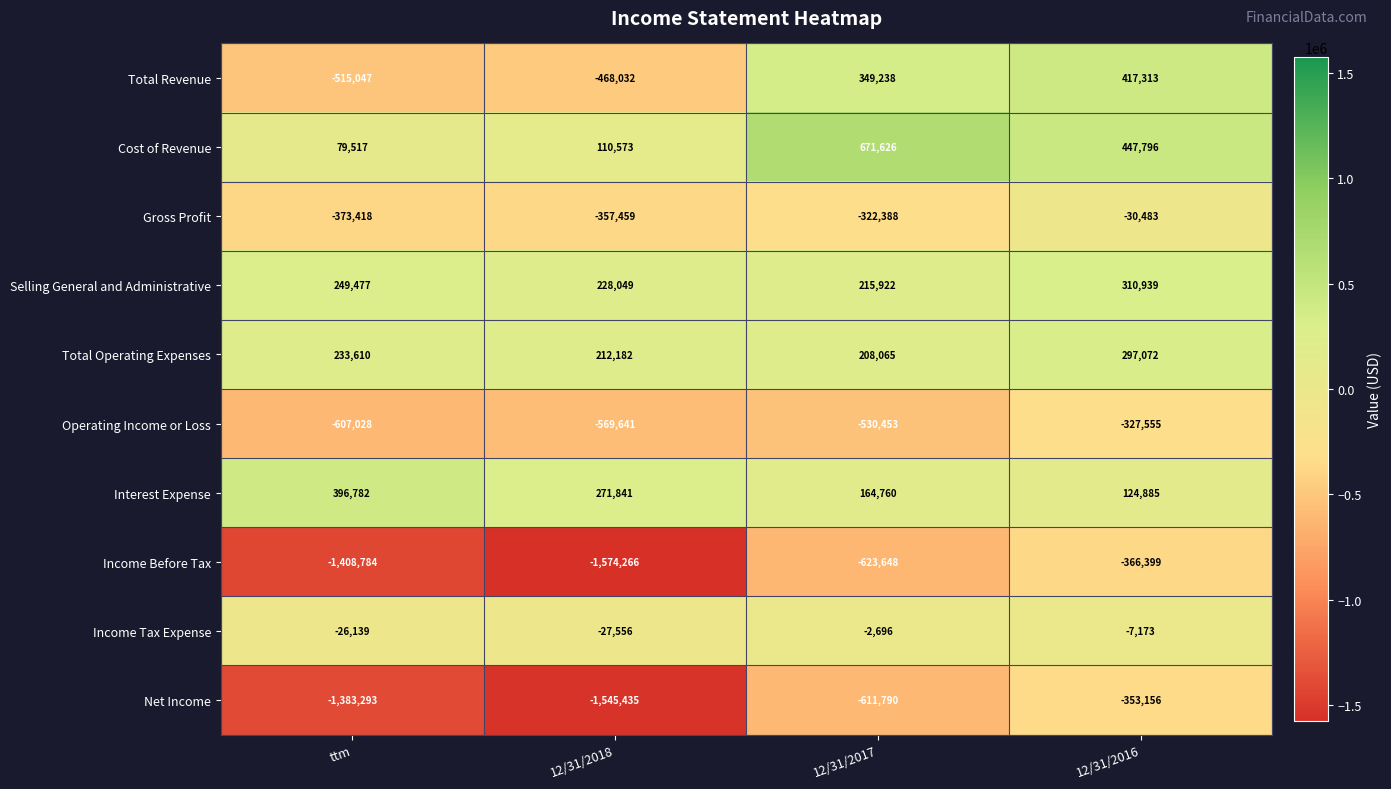

What is the total value across all series at 12/31/2016?

513239